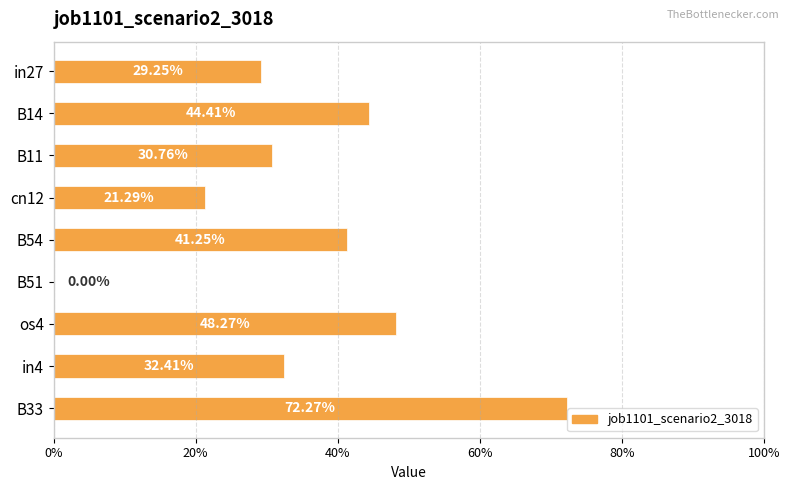

Count the values in the range 0 to 1.

9